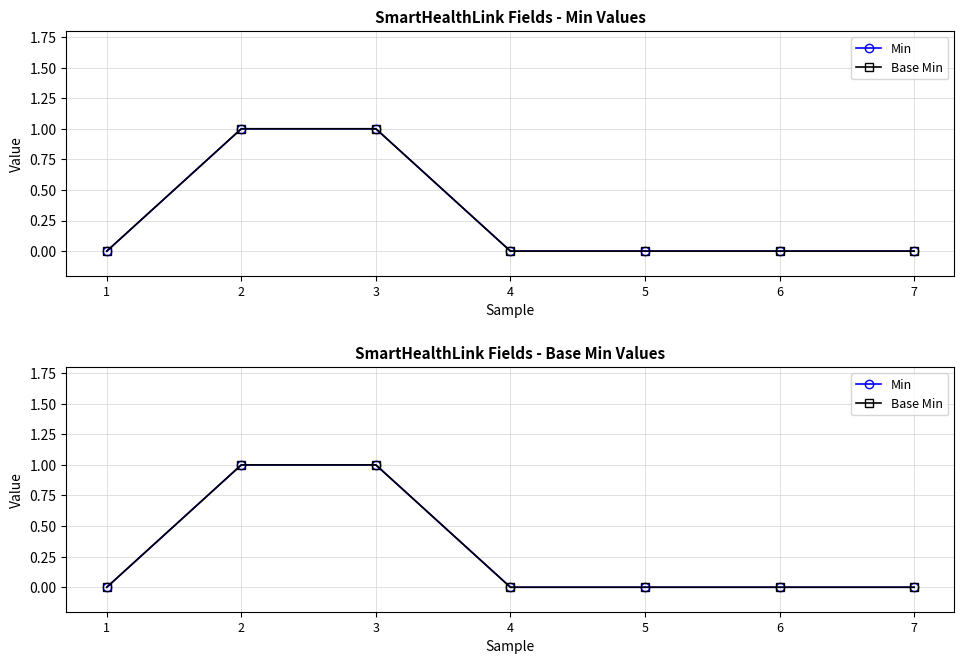

Is this an area chart (filled region under the line)?

No